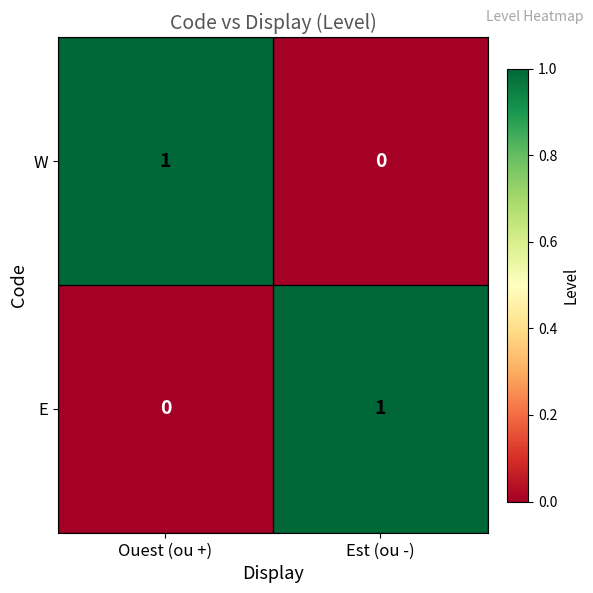

At which label does W reach its minimum?

Est (ou -)